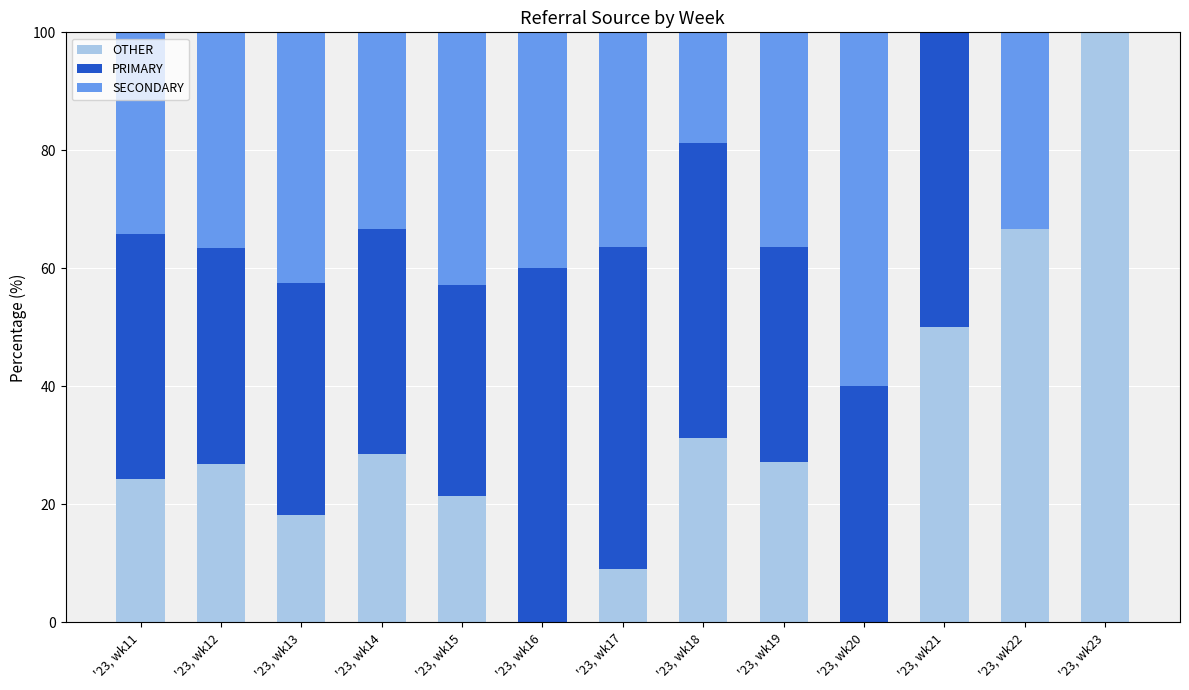

Is it true that OTHER equals 100.0 at '23, wk23?

True